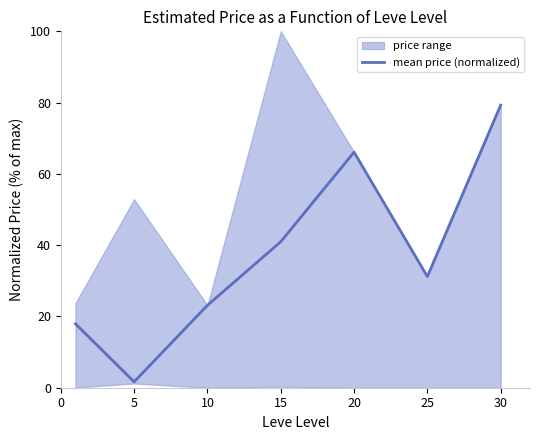

At which label does mean price (normalized) reach its minimum?

5